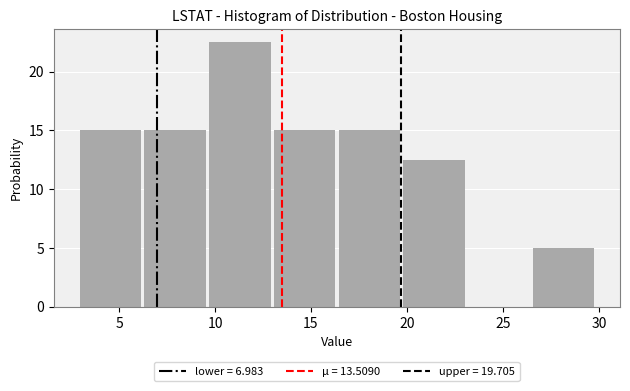

How tall is the bar that spans 20.0 to 23.0 on the x-axis? Neither the bar edges nor the heights are printed on the chart, so give them approximately, as read against the axes.

12.5